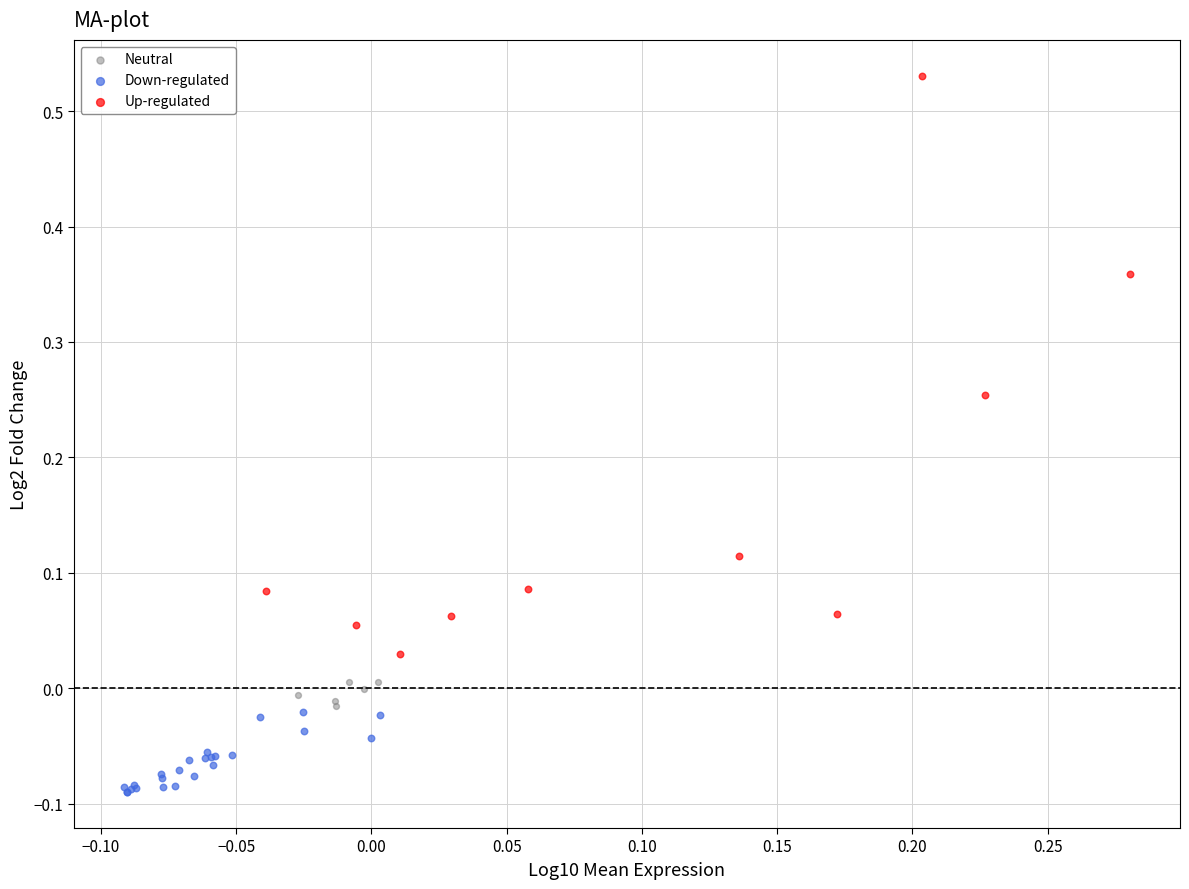

Which series reaches the minimum Y coordinate?

Down-regulated